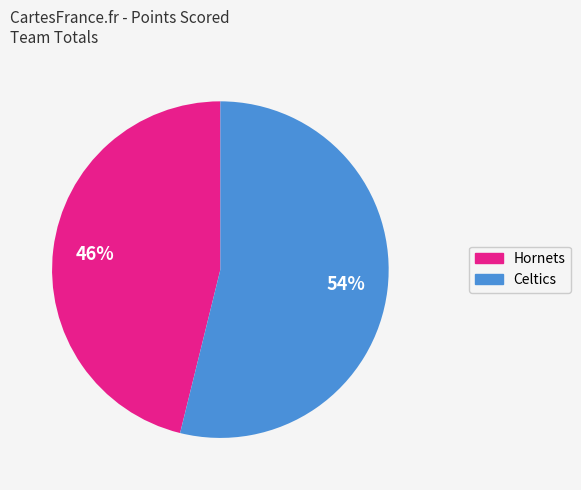

Is there any slice that represents more than half of the pie?

Yes